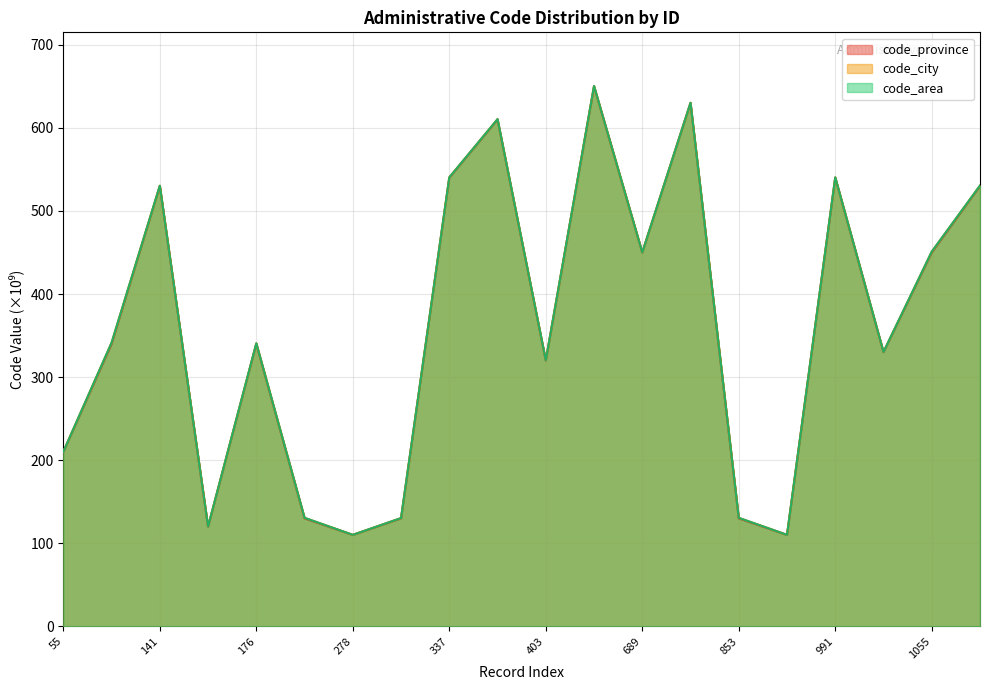

What is the total value across all series at 235?

391.2